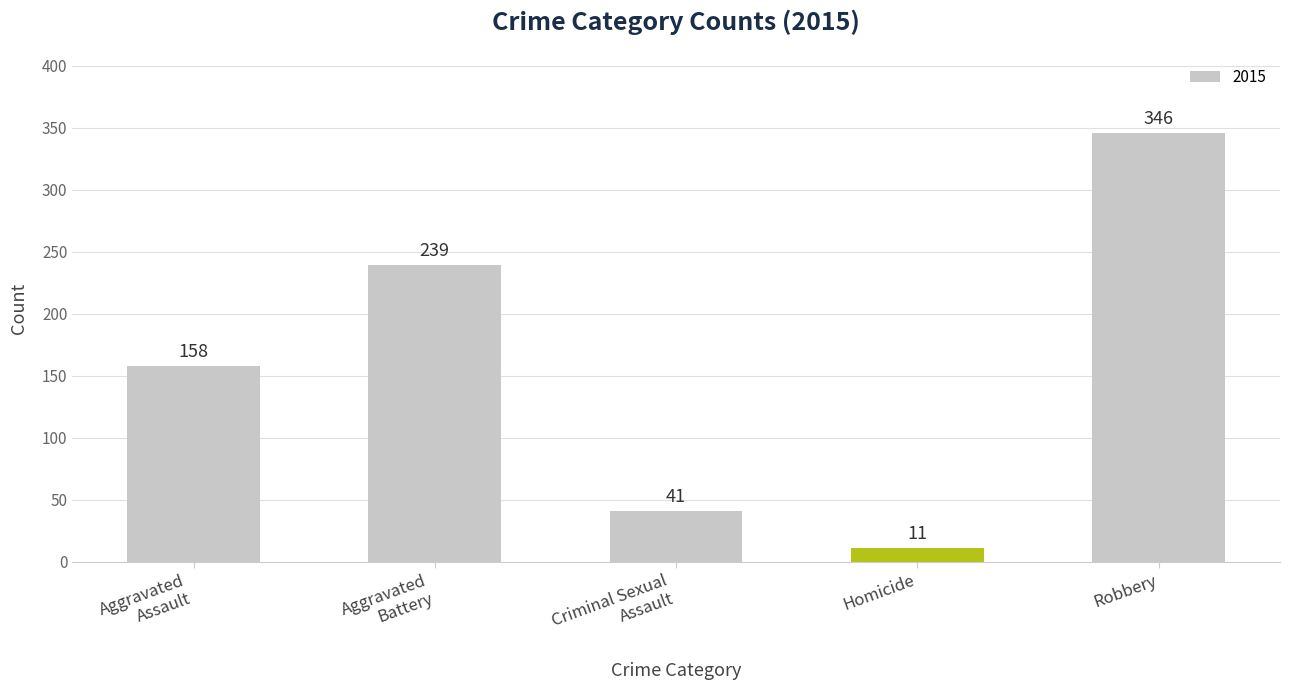

What is the sum of all values?

795